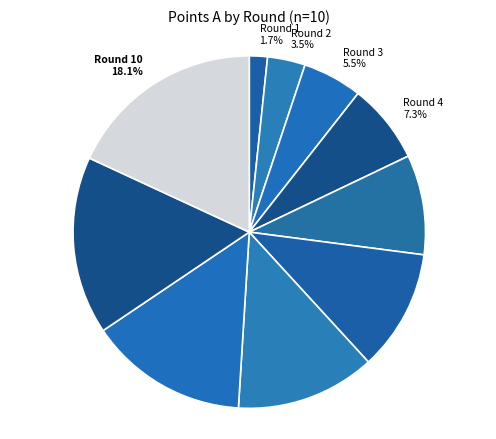

Which category has the smallest portion of the pie?

Round 1 1.7%